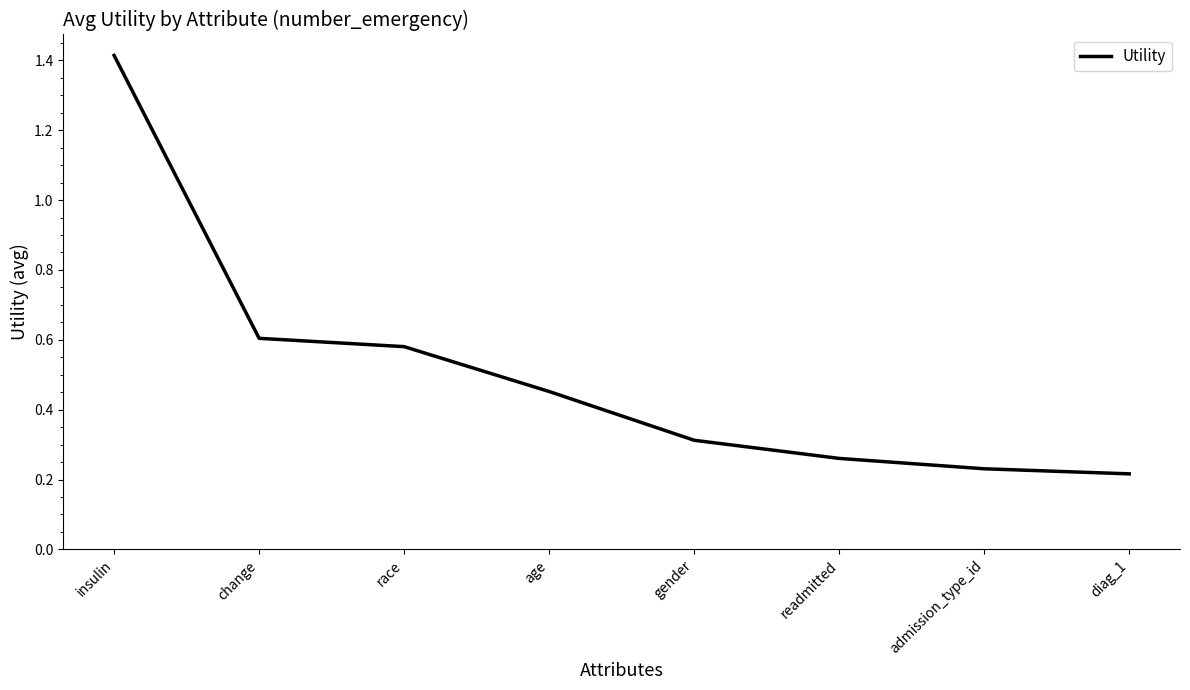

Is it true that the value at race is 0.6?

True